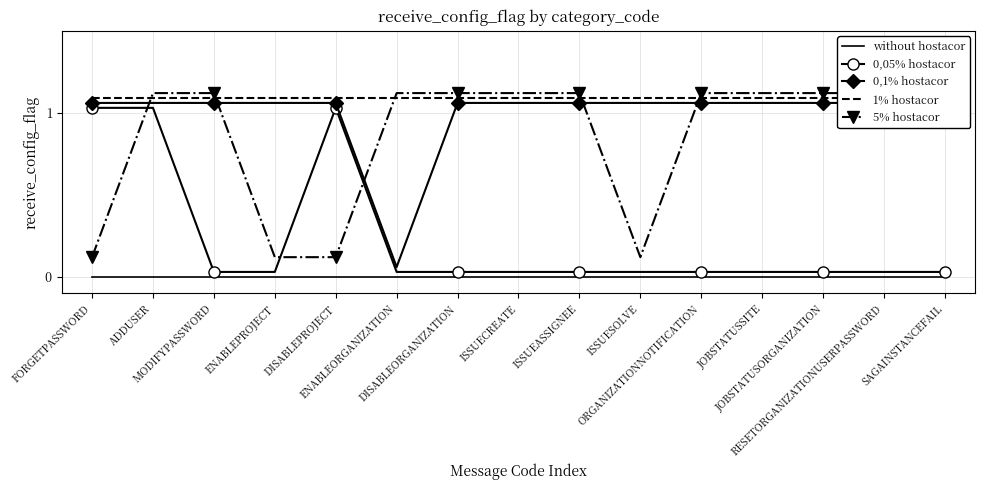

True or false: without hostacor and 0,1% hostacor cross at least once.

False